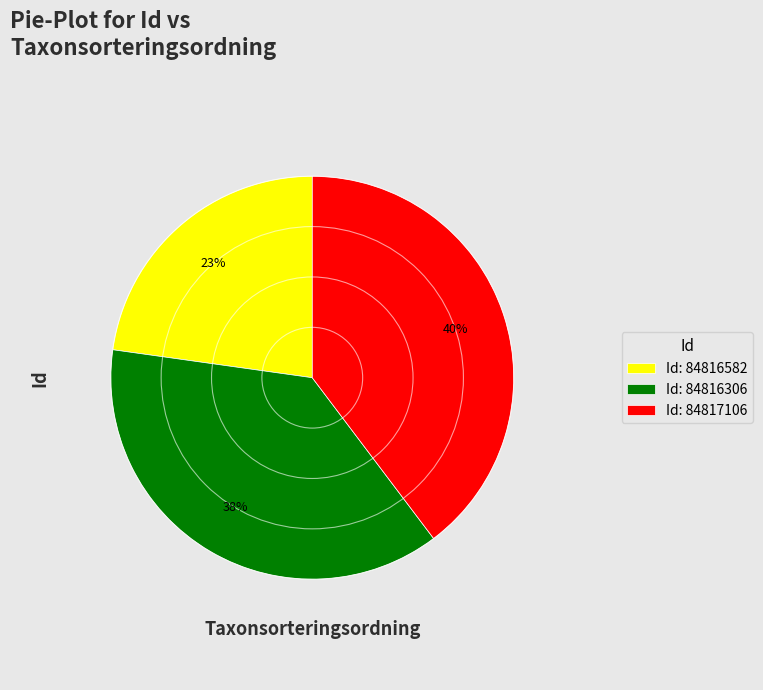

To the nearest percent, what portion does Id: 84816306 represent?

38%